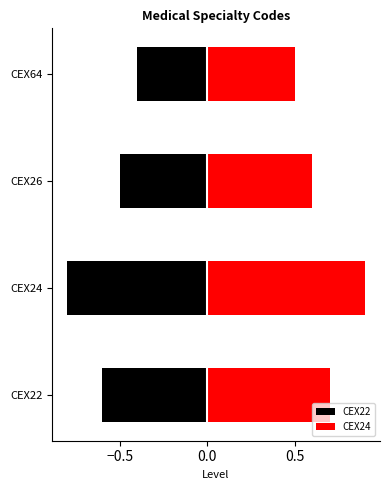

Rank the series by their maximum value, from lowest to highest.

CEX22, CEX24